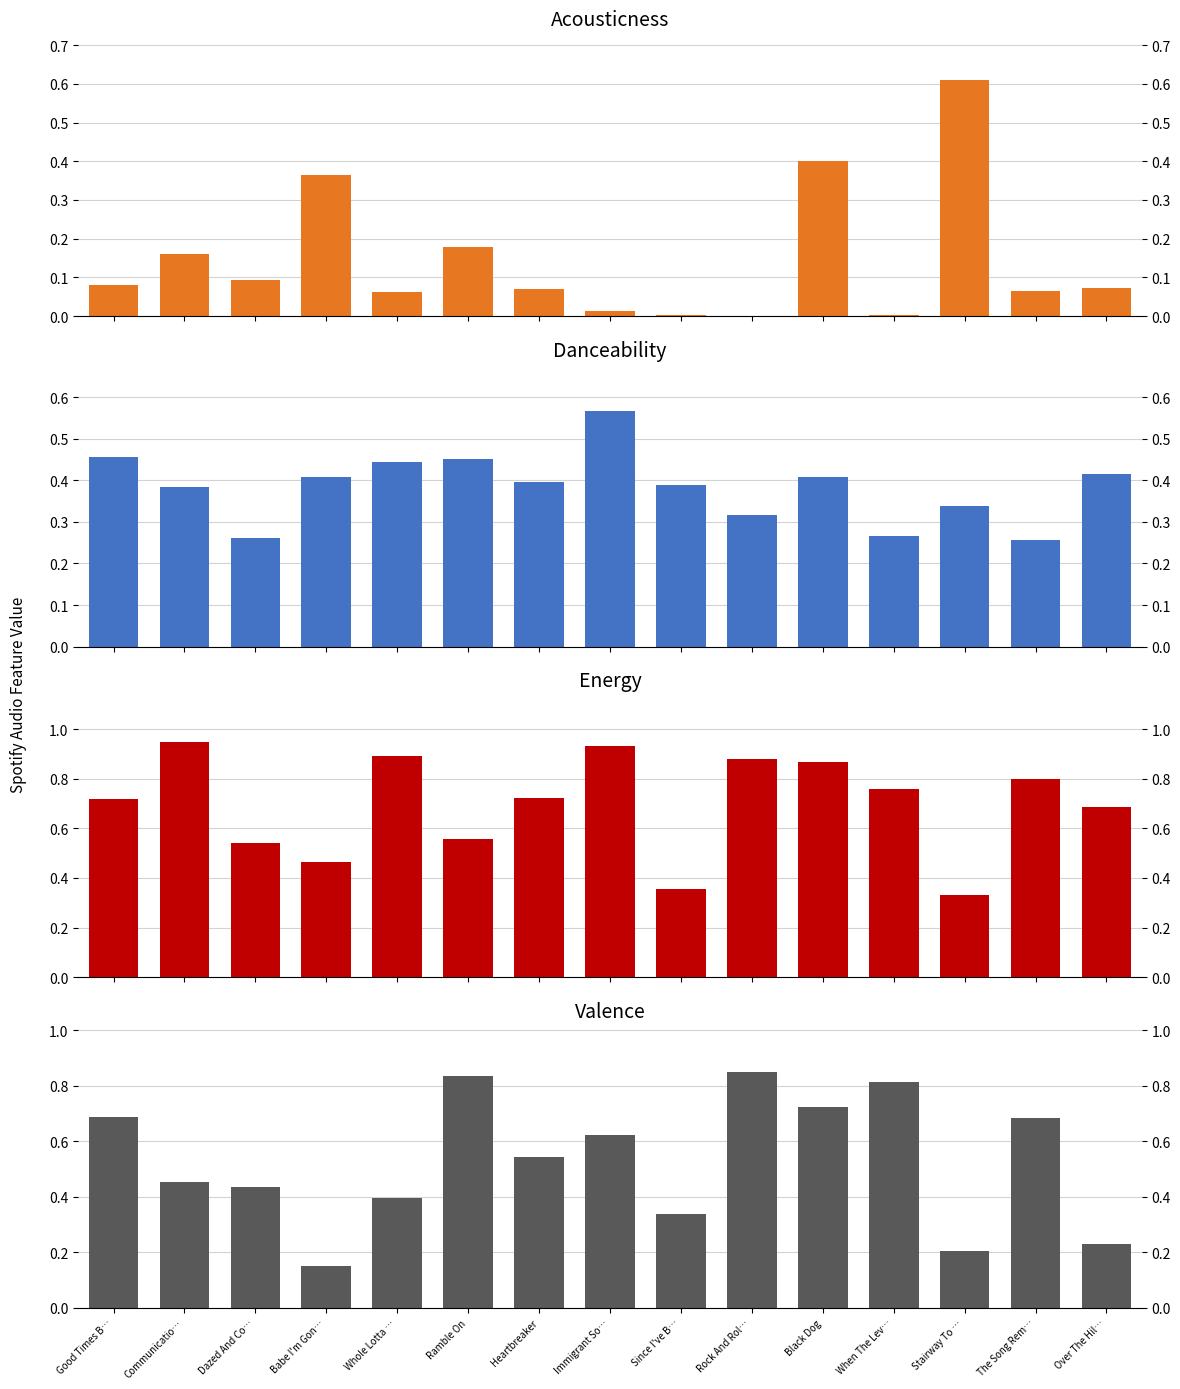

Are the bars horizontal?

No